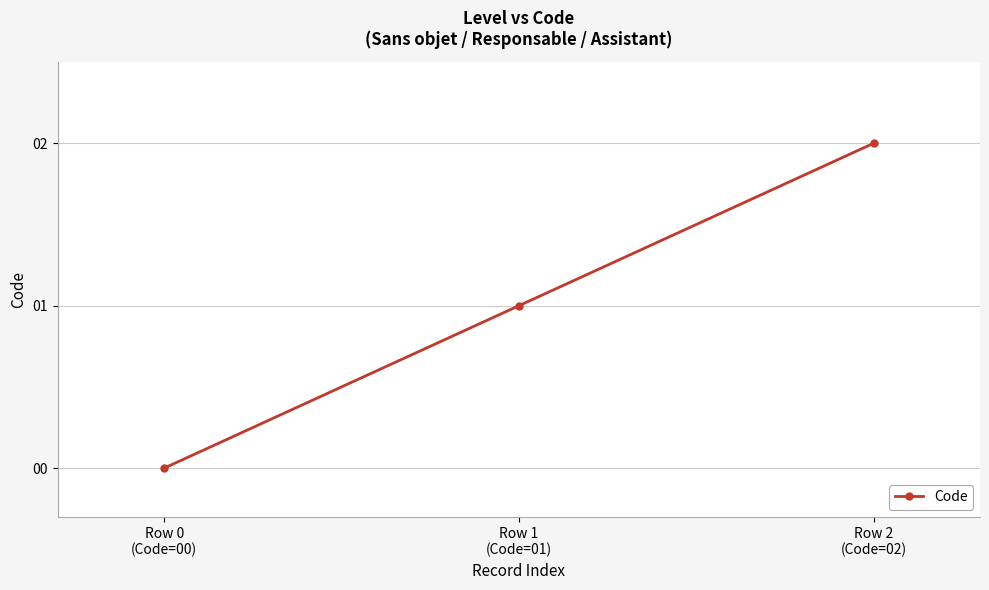

What is the label of the 1st point from the right?

Row 2
(Code=02)